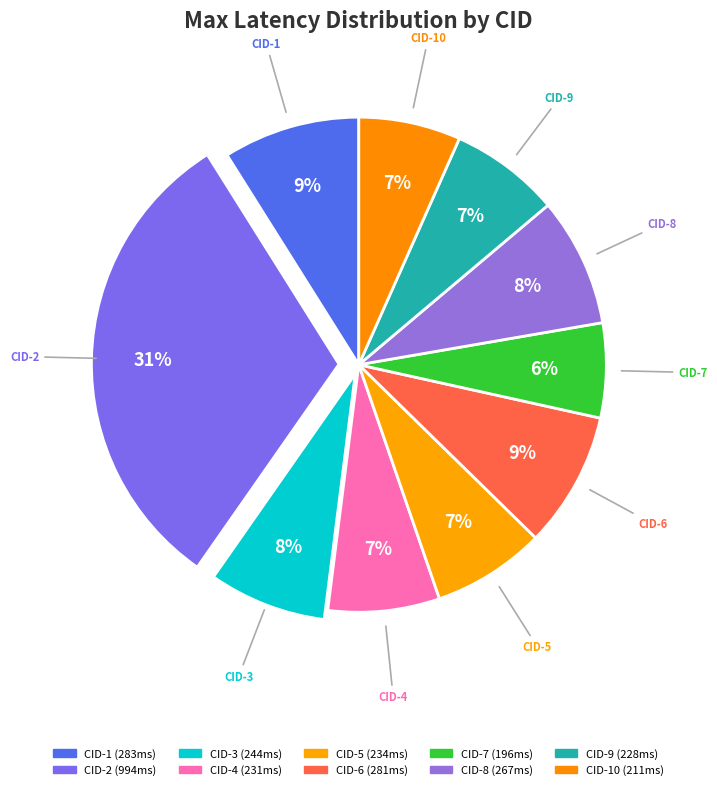

How many segments does this pie chart have?

10